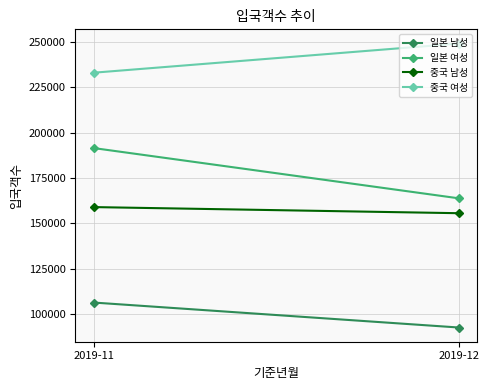

Is it true that 일본 여성 equals 163737 at 2019-12?

True